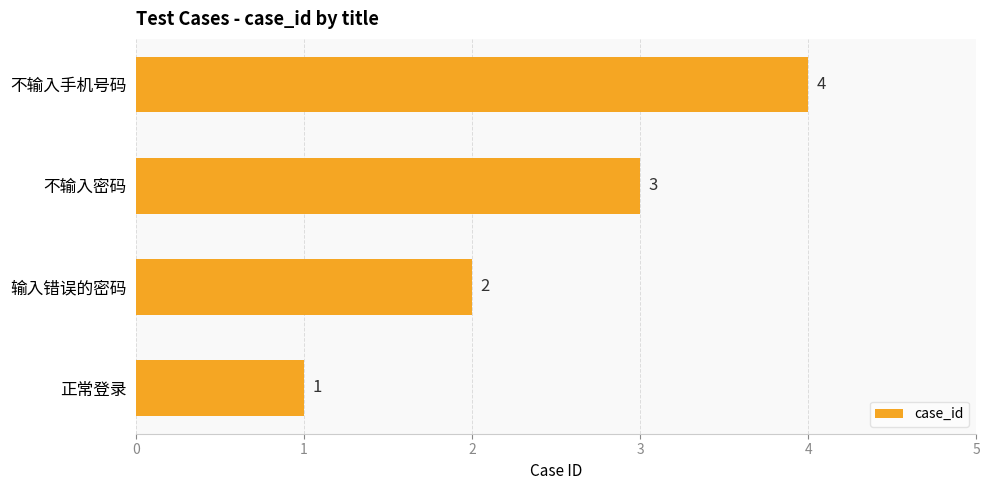

What is the sum of the values at 正常登录 and 不输入手机号码?

5